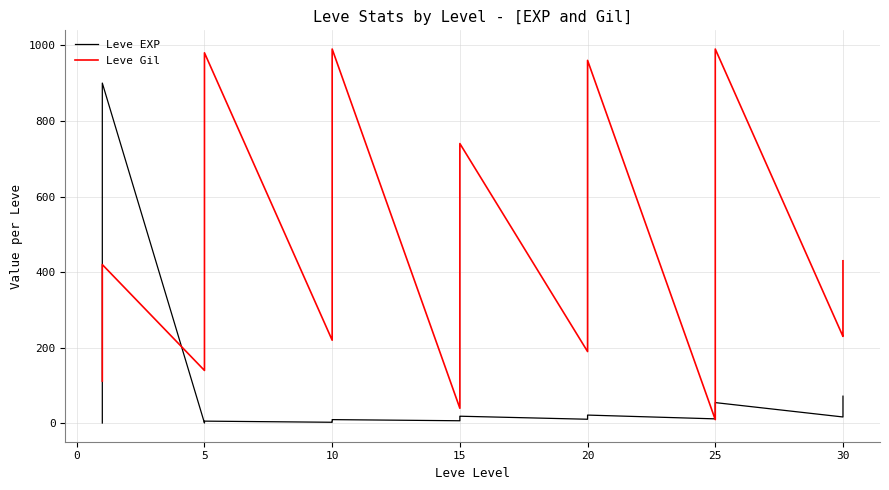

What is the label of the 22nd point from the right?

15